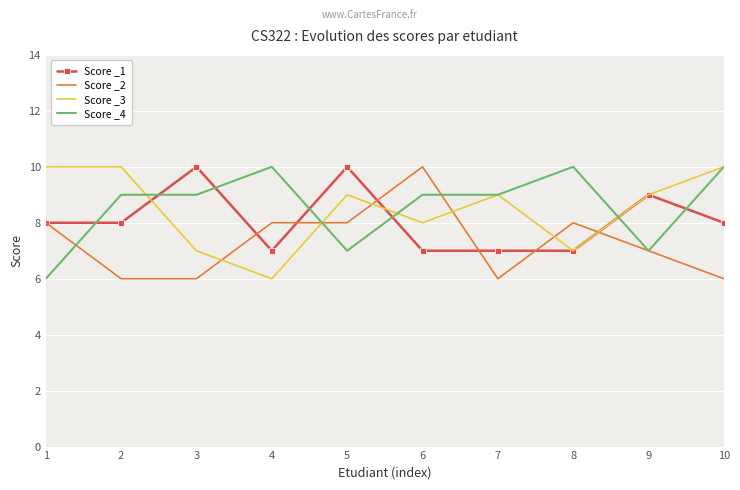

What value does the Score _1 series have at 5?

10